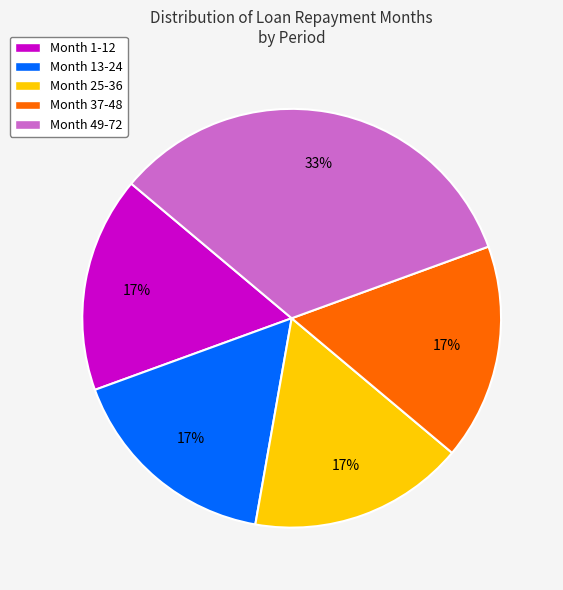

To the nearest percent, what percentage of the pie is Month 1-12?

17%